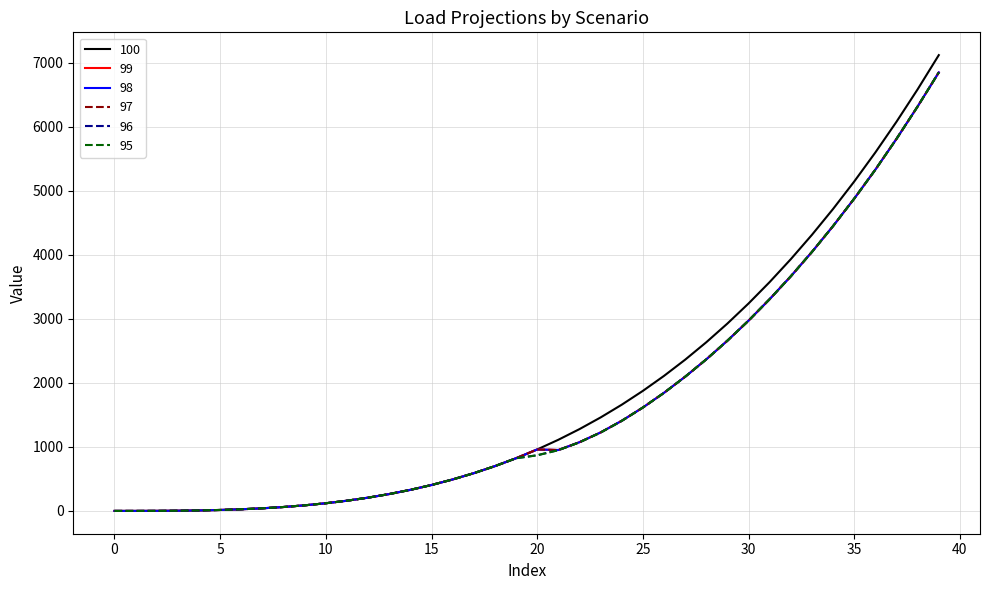

What is the difference between the maximum and minimum values in the 95 series?

6847.7